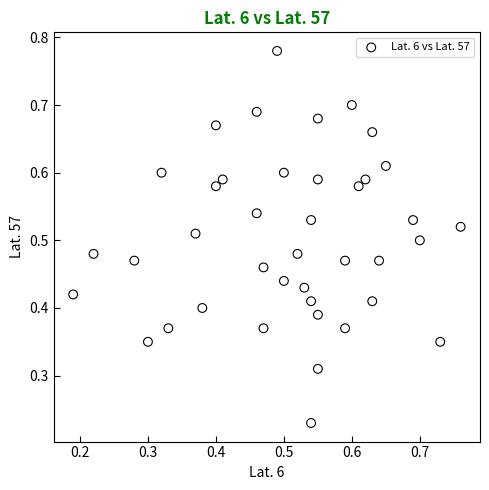

How many data points are displayed?

40